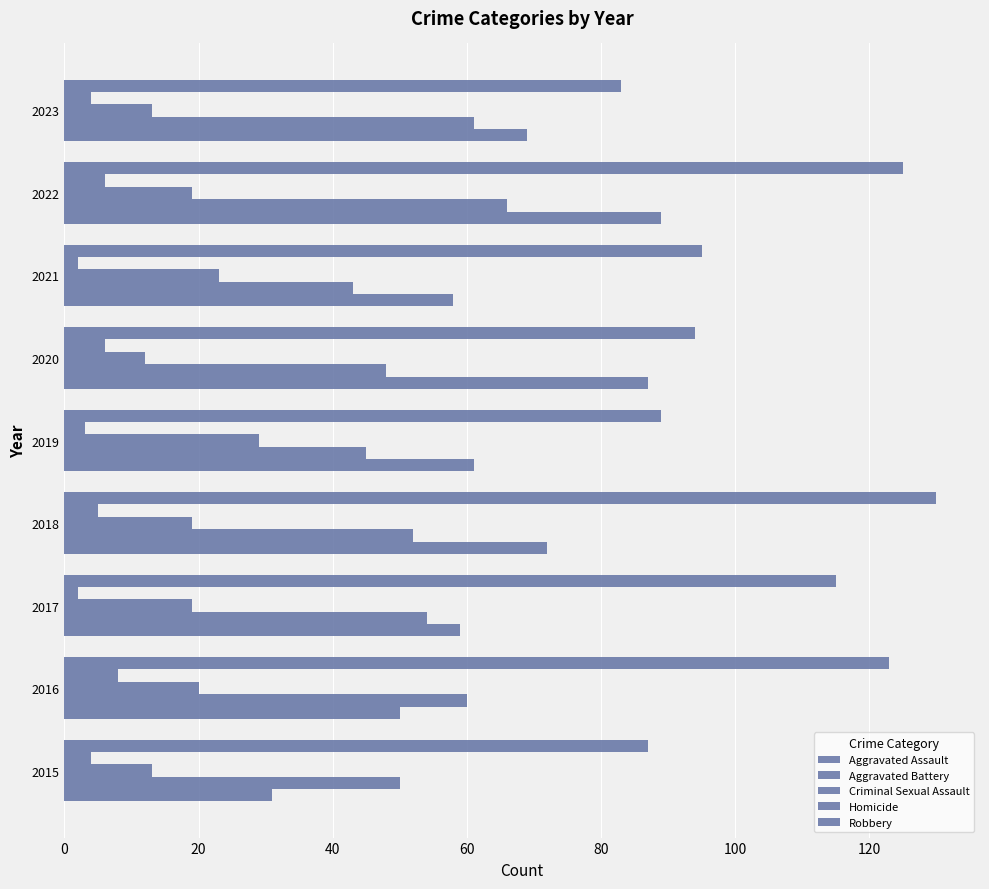

List the series in order of their peak value, highest first.

Robbery, Aggravated Assault, Aggravated Battery, Criminal Sexual Assault, Homicide